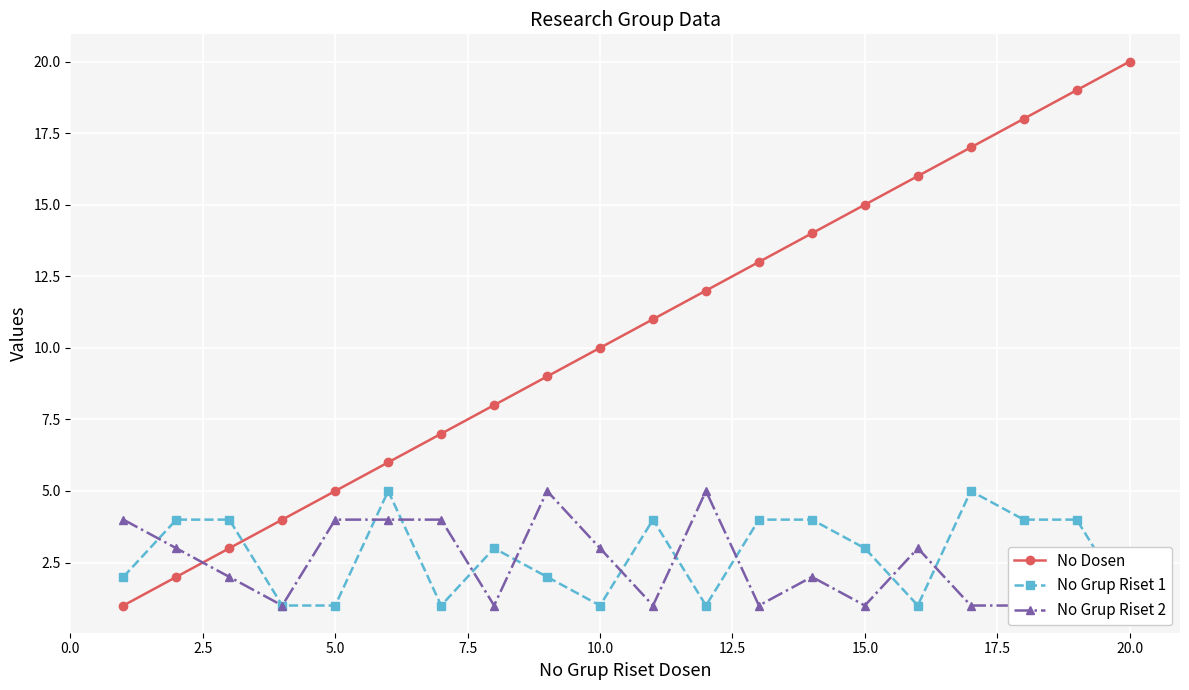

What are all the series names shown in the legend?

No Dosen, No Grup Riset 1, No Grup Riset 2